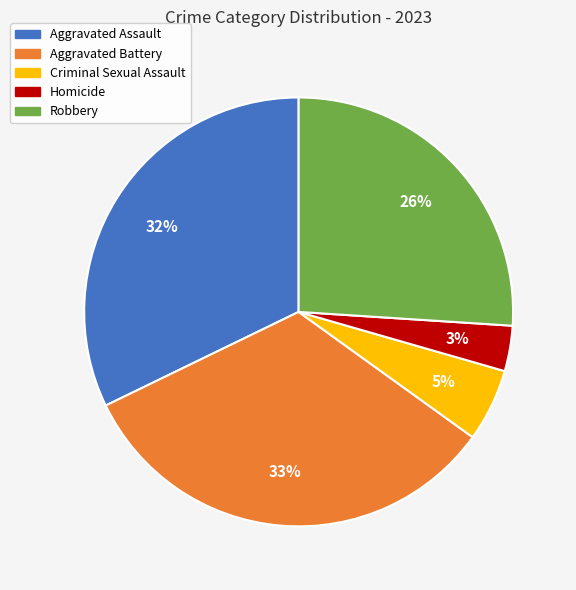

Count the number of slices in the pie.

5